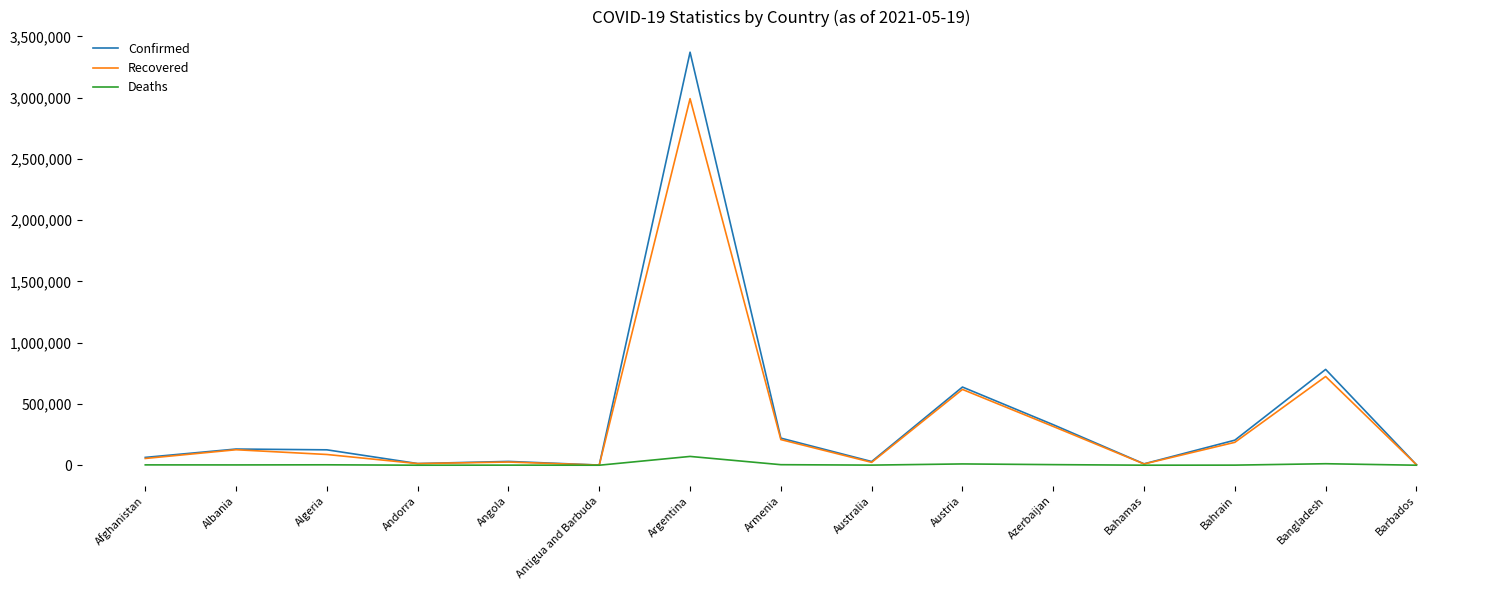

At which category is the sum across all series the highest?

Argentina